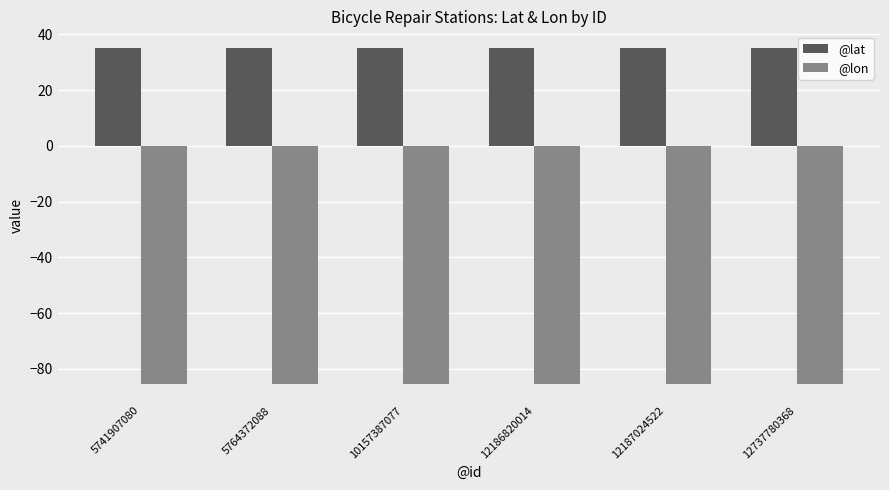

Is the value of @lon at 10157387077 greater than the value of @lat at 12737780368?

No